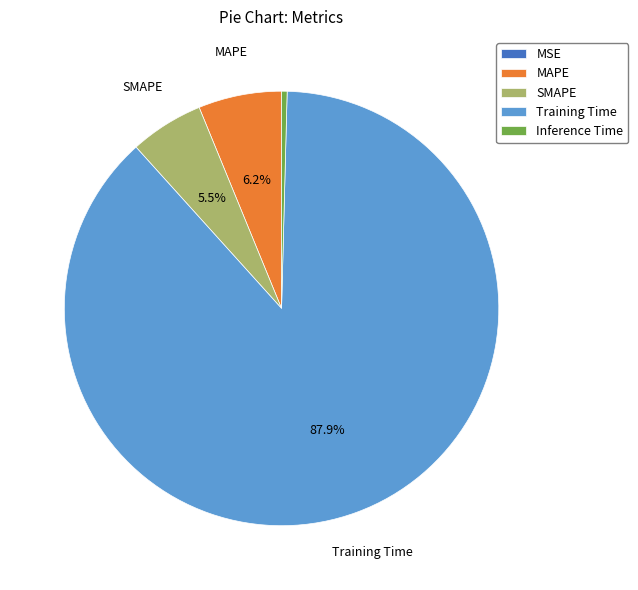

Does Inference Time represent more than half of the total?

No